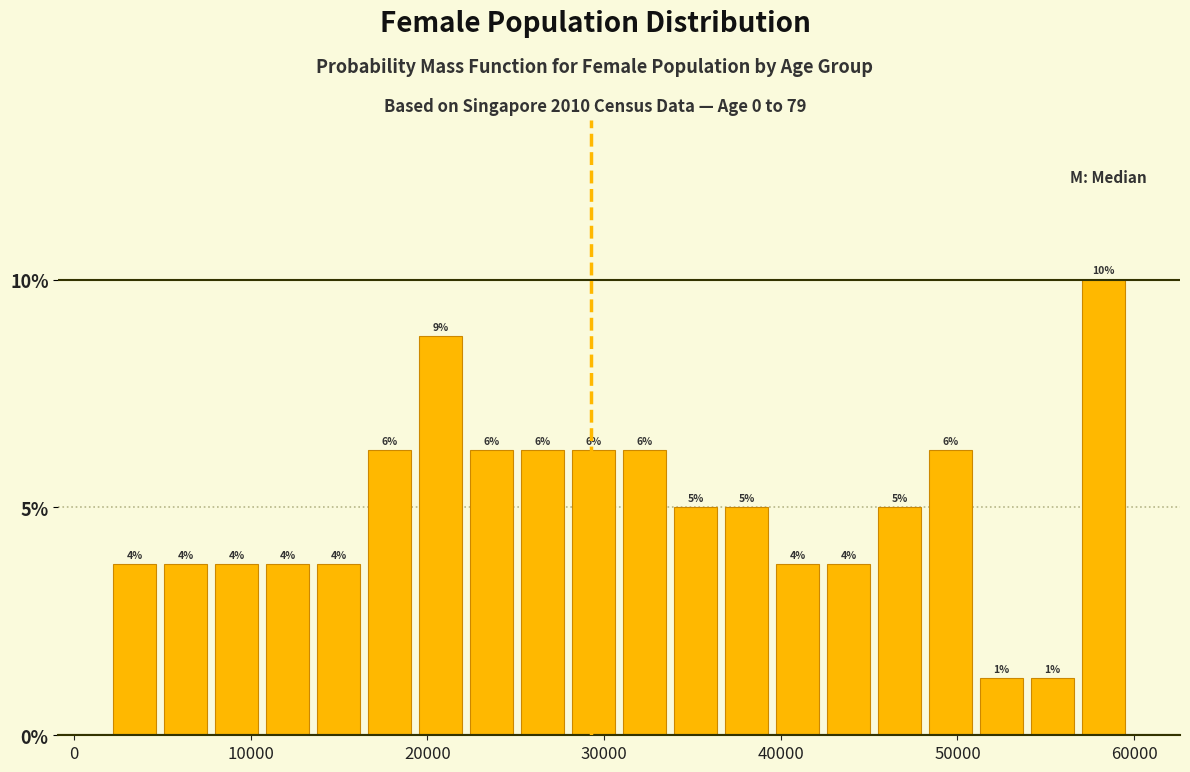

Read against the x-axis, roughly where is the centre of the tallest bar?

58000